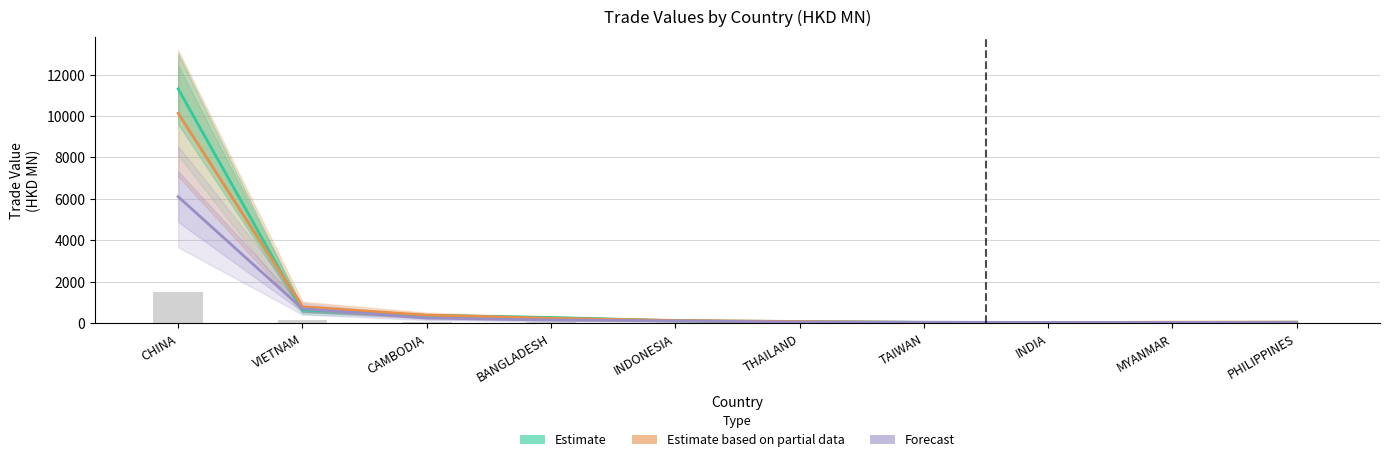

Is the value of Forecast at THAILAND greater than the value of Estimate at INDIA?

Yes